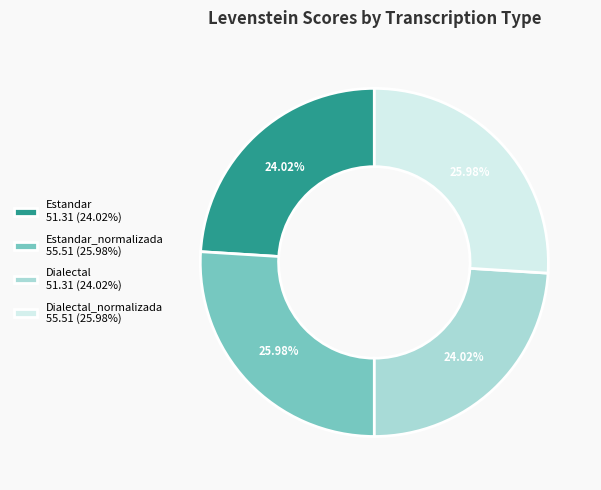

Which has a higher value, Estandar_normalizada 55.51 (25.98%) or Estandar 51.31 (24.02%)?

Estandar_normalizada 55.51 (25.98%)